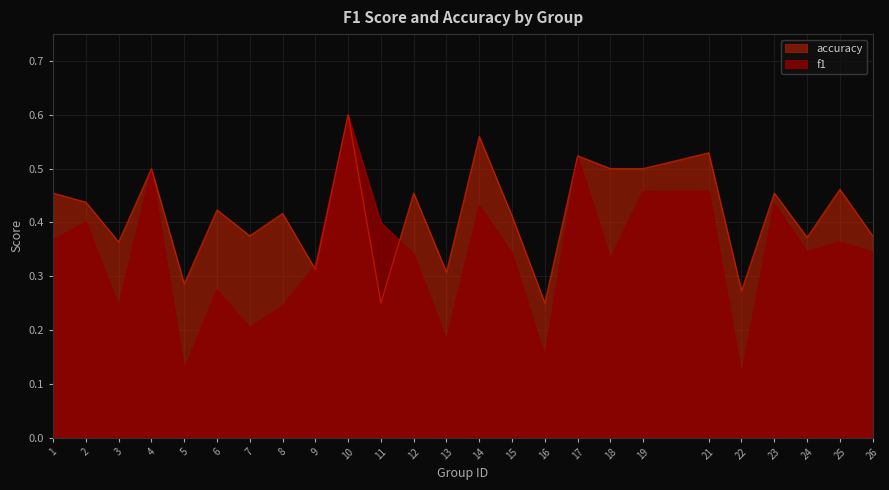

What is the total value across all series at 13?

0.5